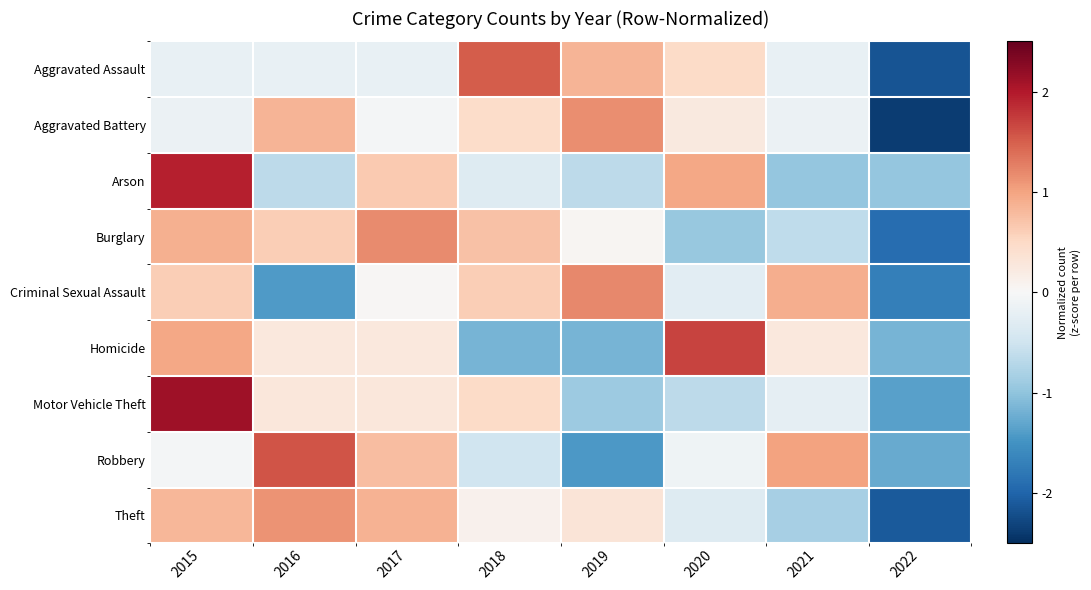

At how many categories does at least one series exceed -1?

8